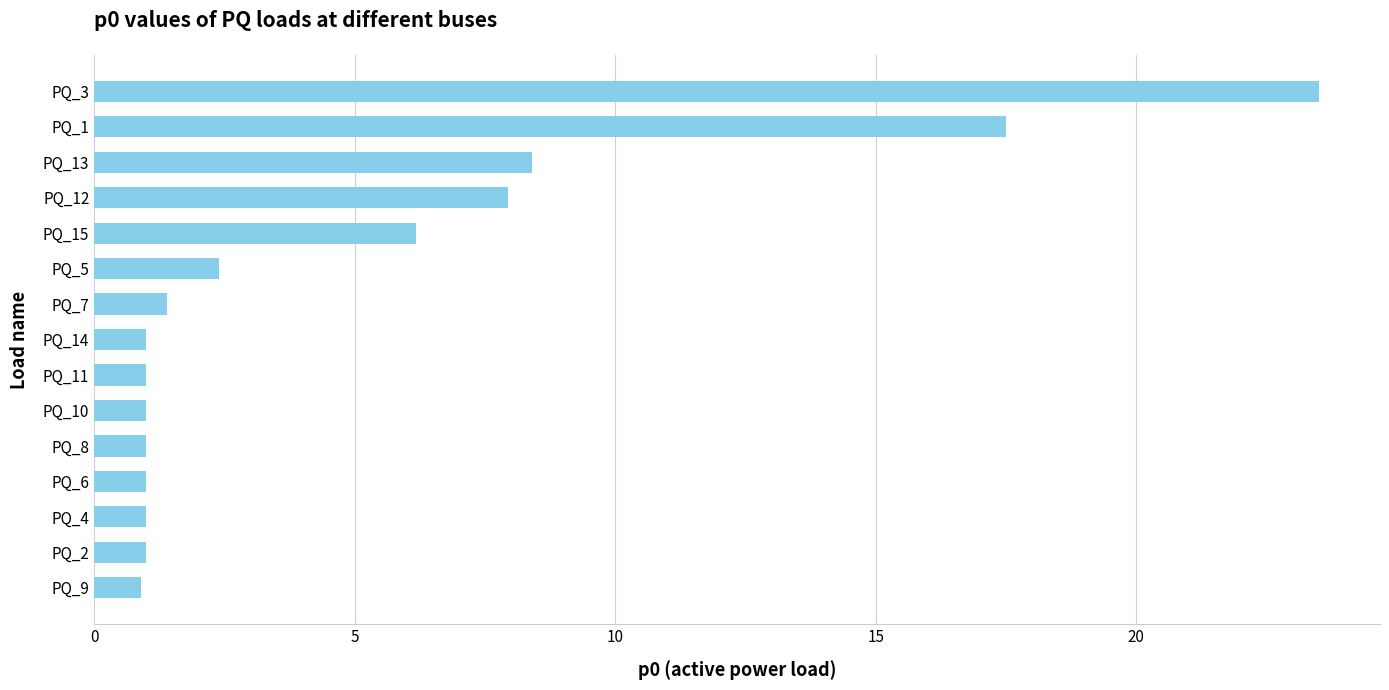

The value at PQ_2 is 1.0. True or false?

True